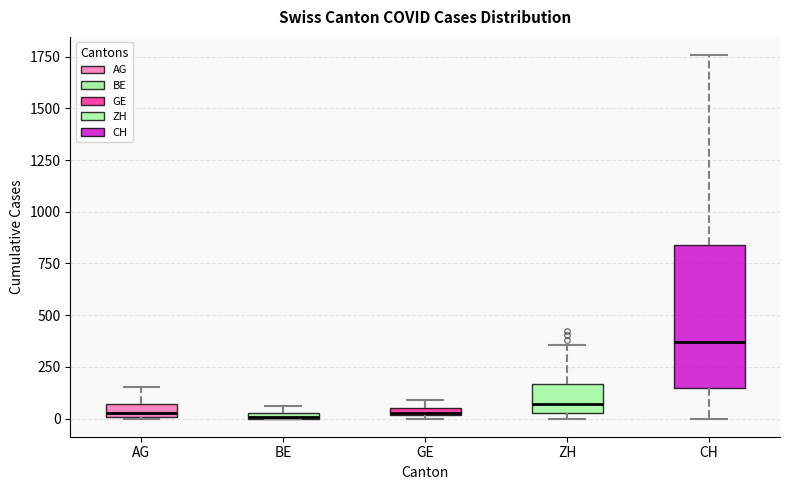

Which box is the tallest, from its lower edge to its upper edge?

CH